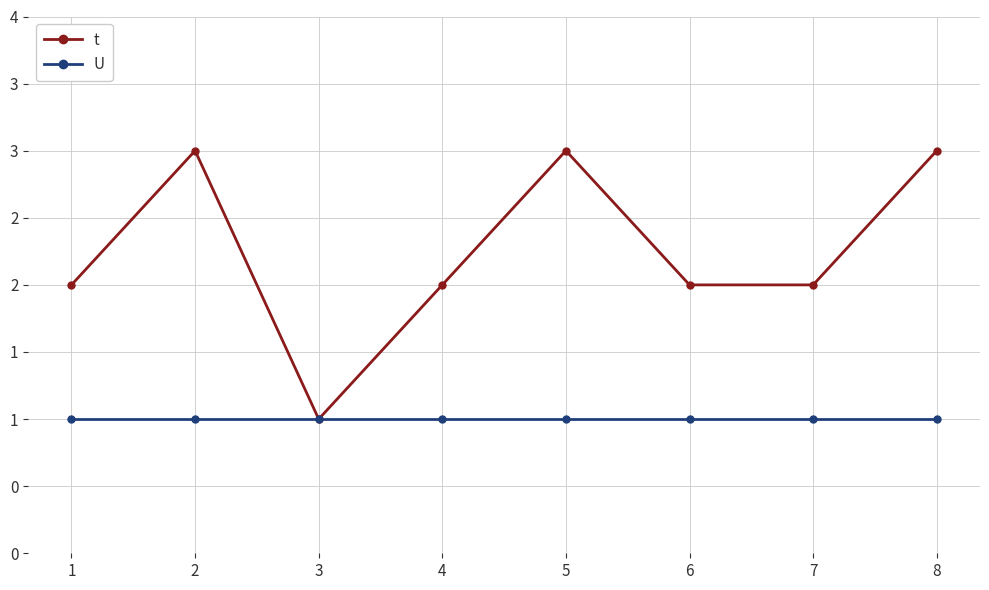

Where is the first local maximum for t?

2